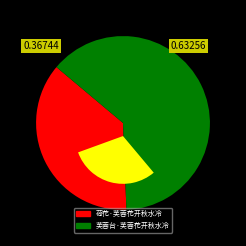

What is the largest slice in the pie chart?

芙蓉台·芙蓉花开秋水冷